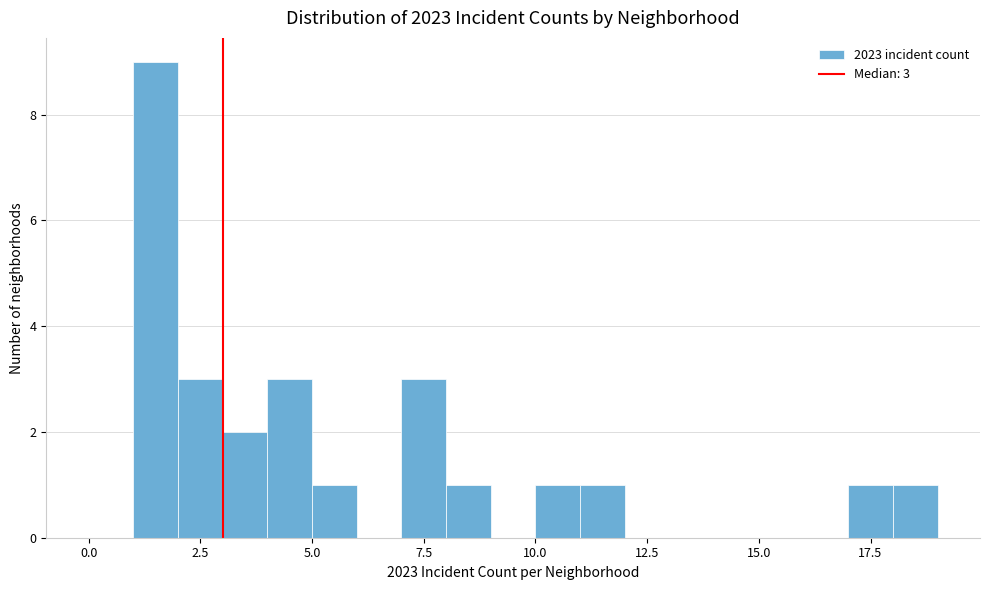

Around what value on the x-axis is the tallest bar? Give the approximate position of its centre, as read against the axis.

1.5